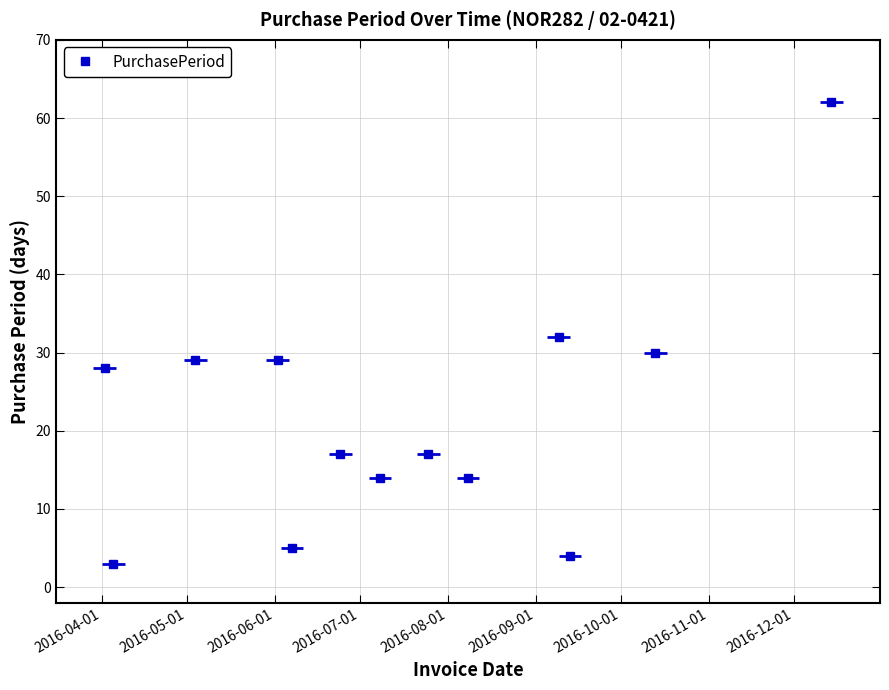

Rank the categories by value from highest to lowest.

2016-12-14, 2016-09-09, 2016-10-13, 2016-05-04, 2016-06-02, 2016-04-02, 2016-06-24, 2016-07-25, 2016-07-08, 2016-08-08, 2016-06-07, 2016-09-13, 2016-04-05